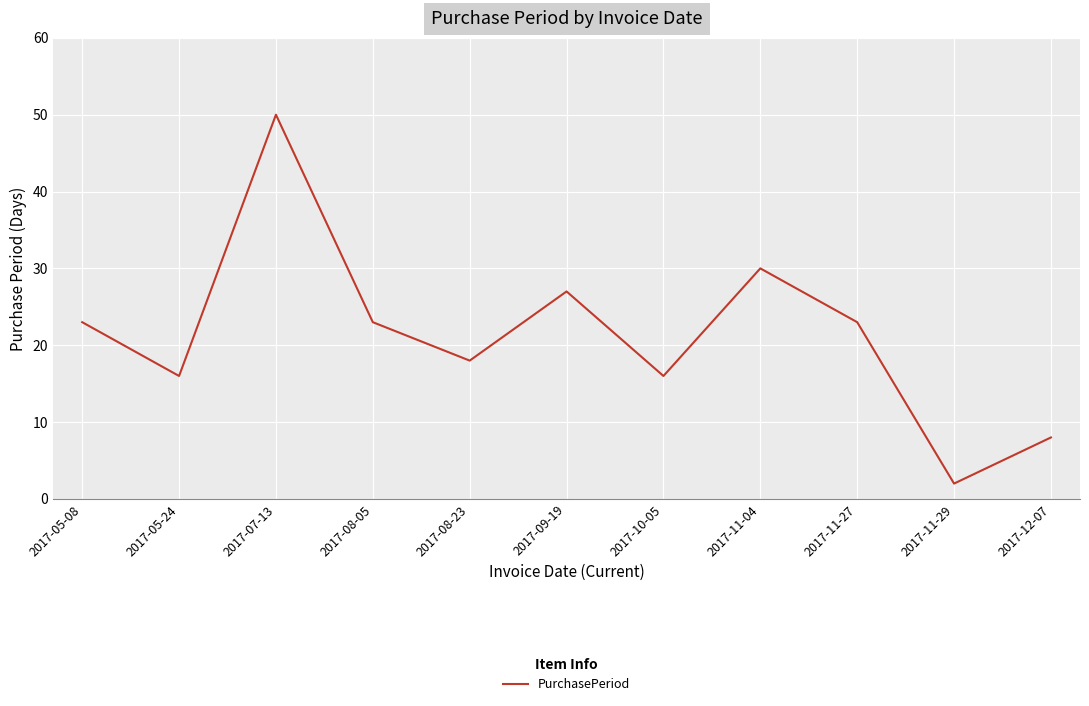

What is the change in value from 2017-05-08 to 2017-12-07?

-15